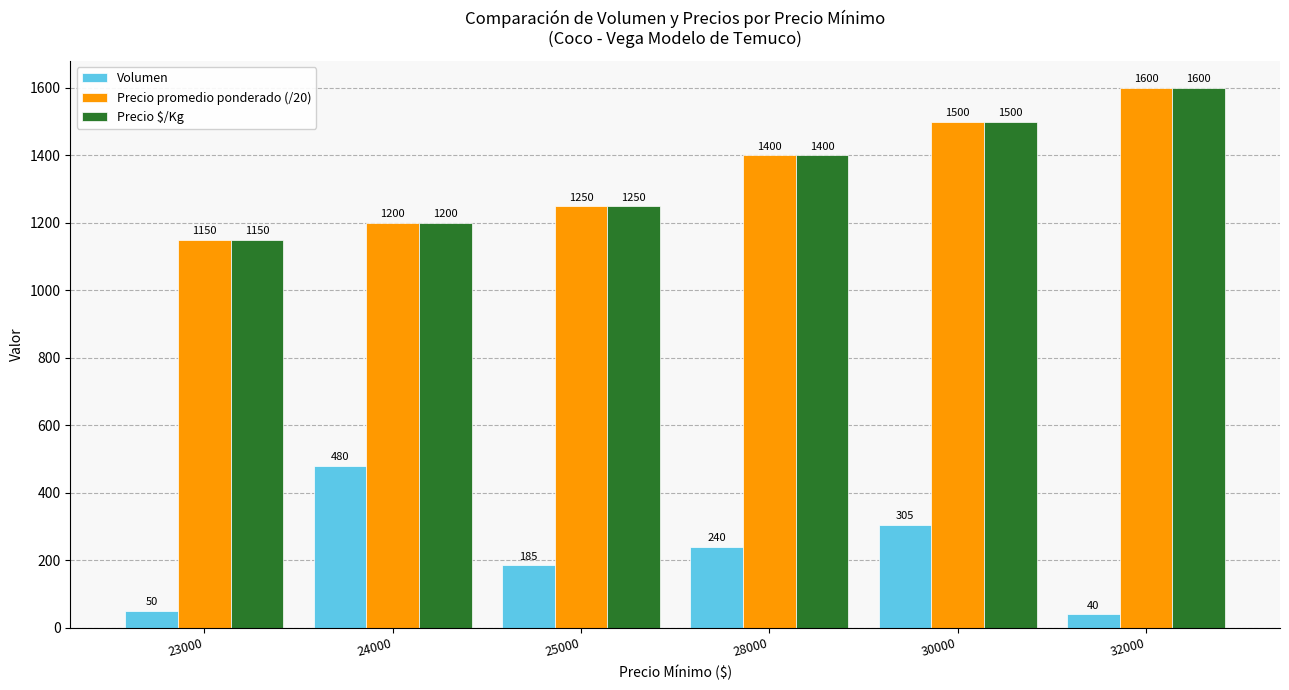

What is the spread (max minus min) of values at 24000?

720